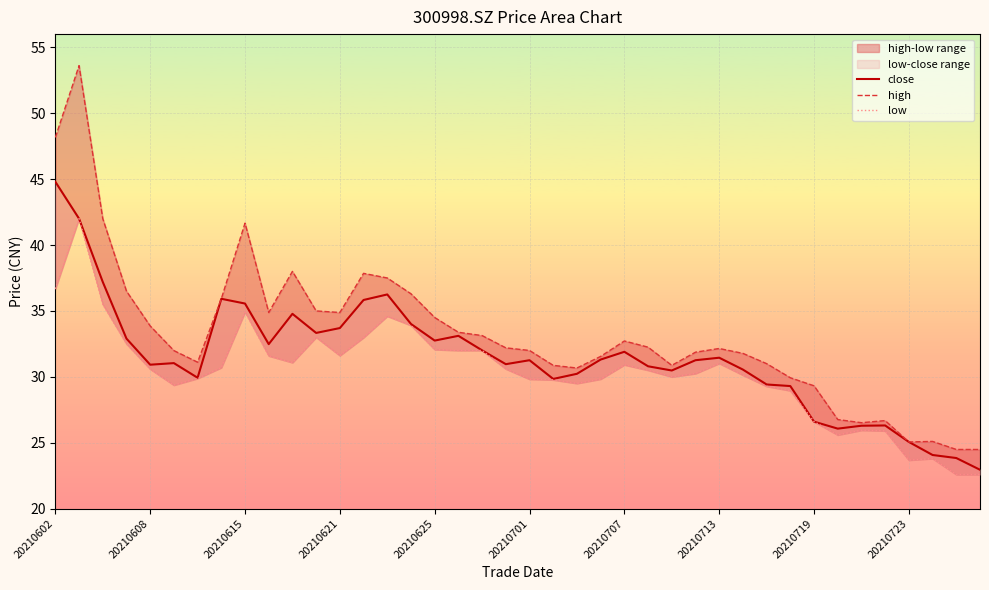

Is the value of high at 20210625 greater than the value of low at 29?

Yes